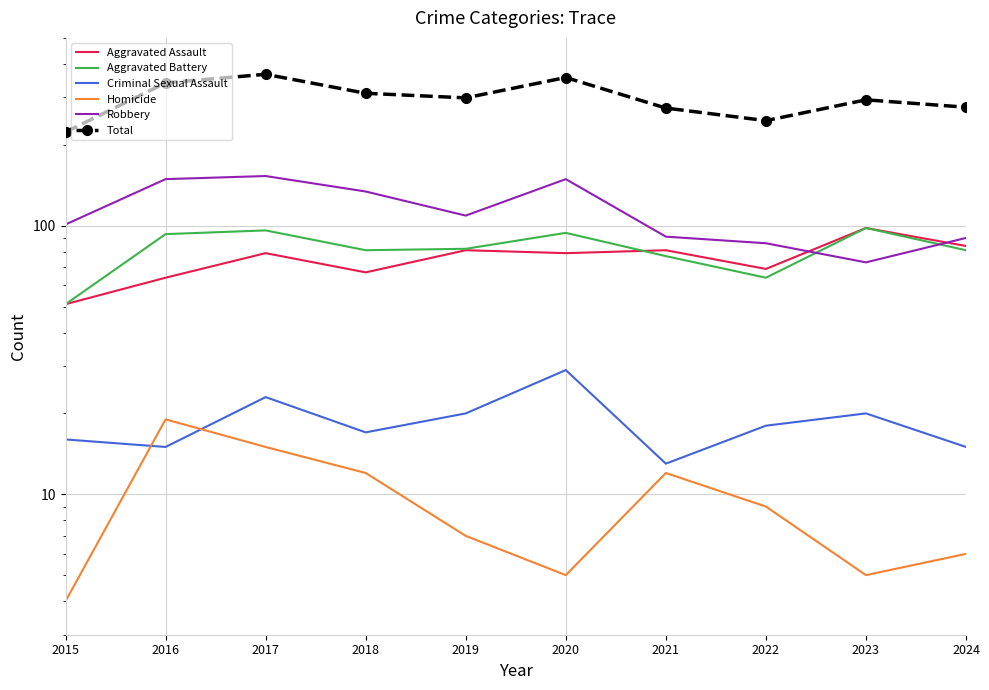

How many intersections are there between Homicide and Criminal Sexual Assault?

2